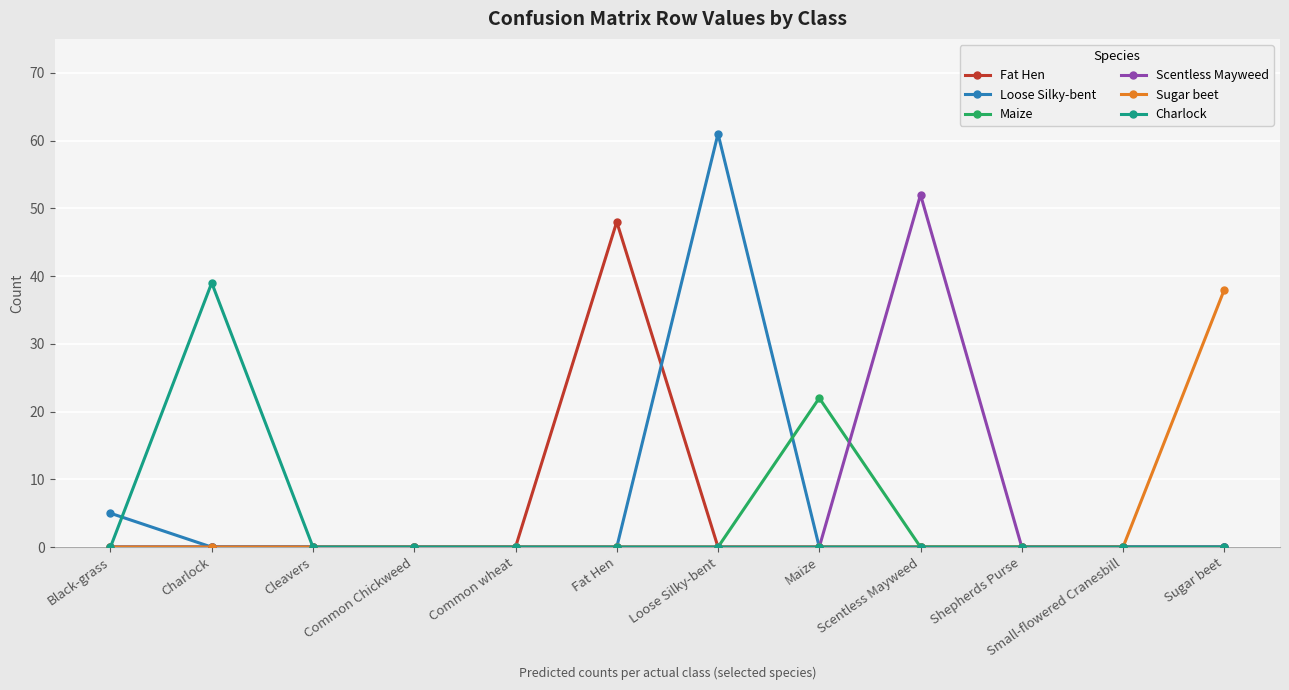

At how many categories does at least one series exceed 21?

6